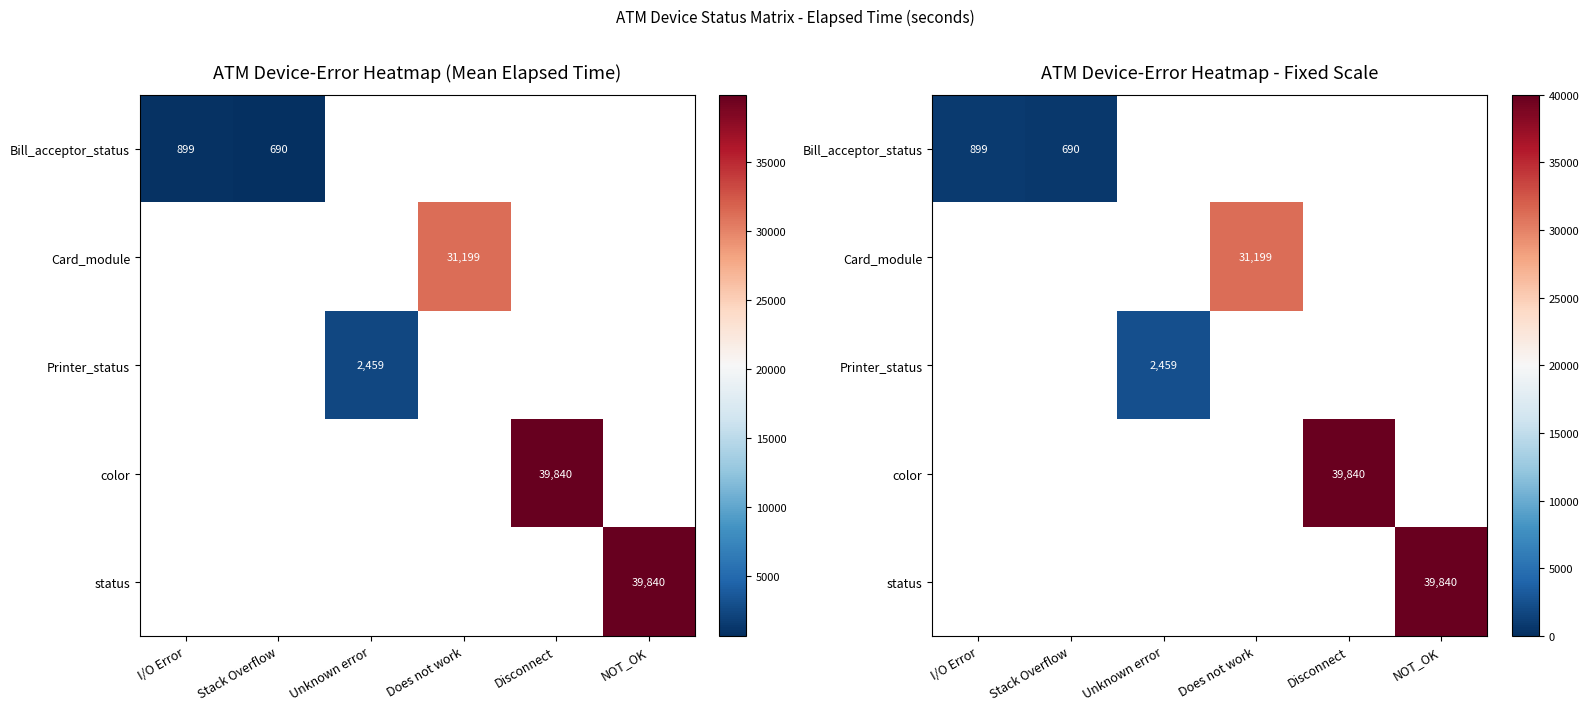

Between Does not work and NOT_OK, which is larger?

NOT_OK